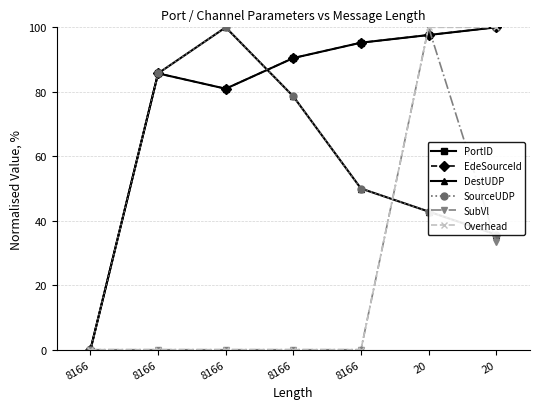

What is the sum of all SourceUDP values?

392.9